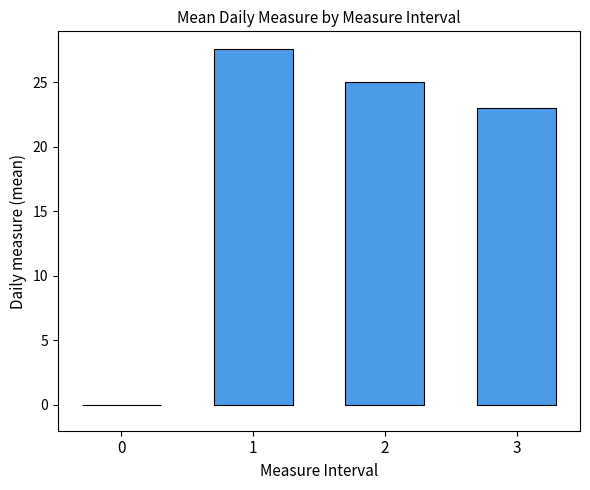

Between 2 and 1, which is larger?

1